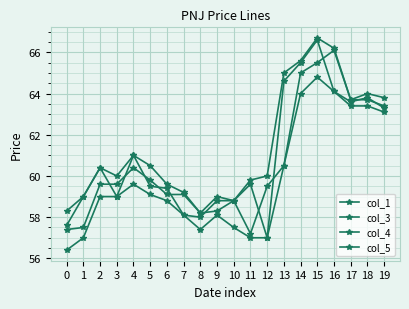

Is the value of col_4 at 3 greater than the value of col_5 at 19?

No